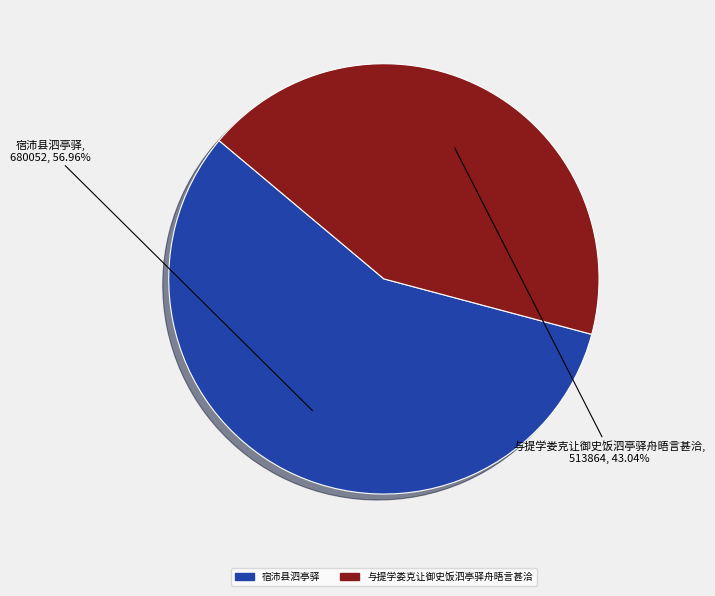

What percentage do 宿沛县泗亭驿 and 与提学娄克让御史饭泗亭驿舟晤言甚洽 together represent?

100.0%